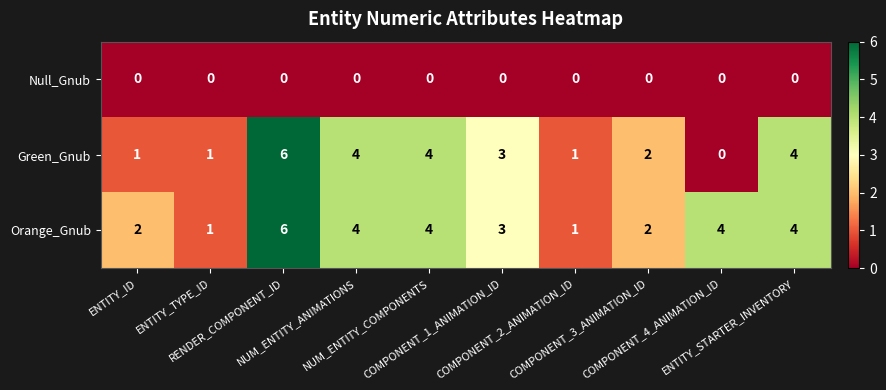

What is the difference between the second highest and second lowest values in the Green_Gnub series?

3